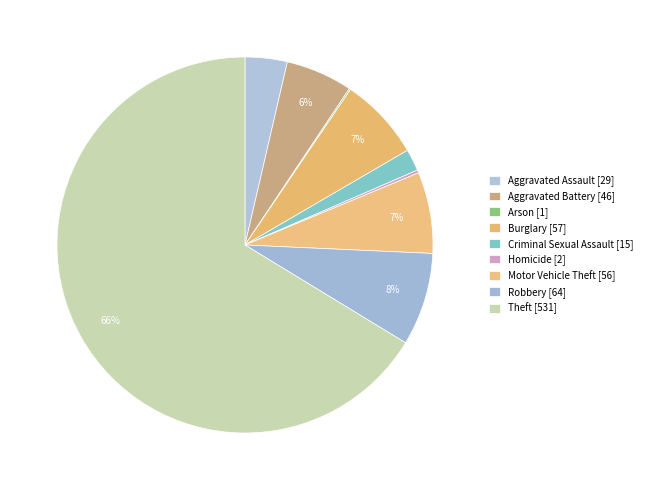

What percentage do Aggravated Assault and Robbery together represent?

11.6%